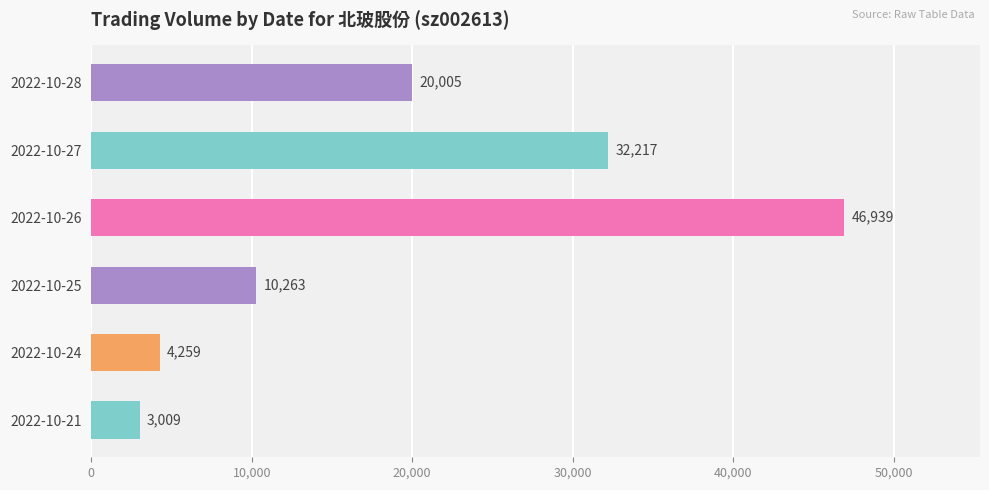

Rank the categories by value from highest to lowest.

2022-10-26, 2022-10-27, 2022-10-28, 2022-10-25, 2022-10-24, 2022-10-21